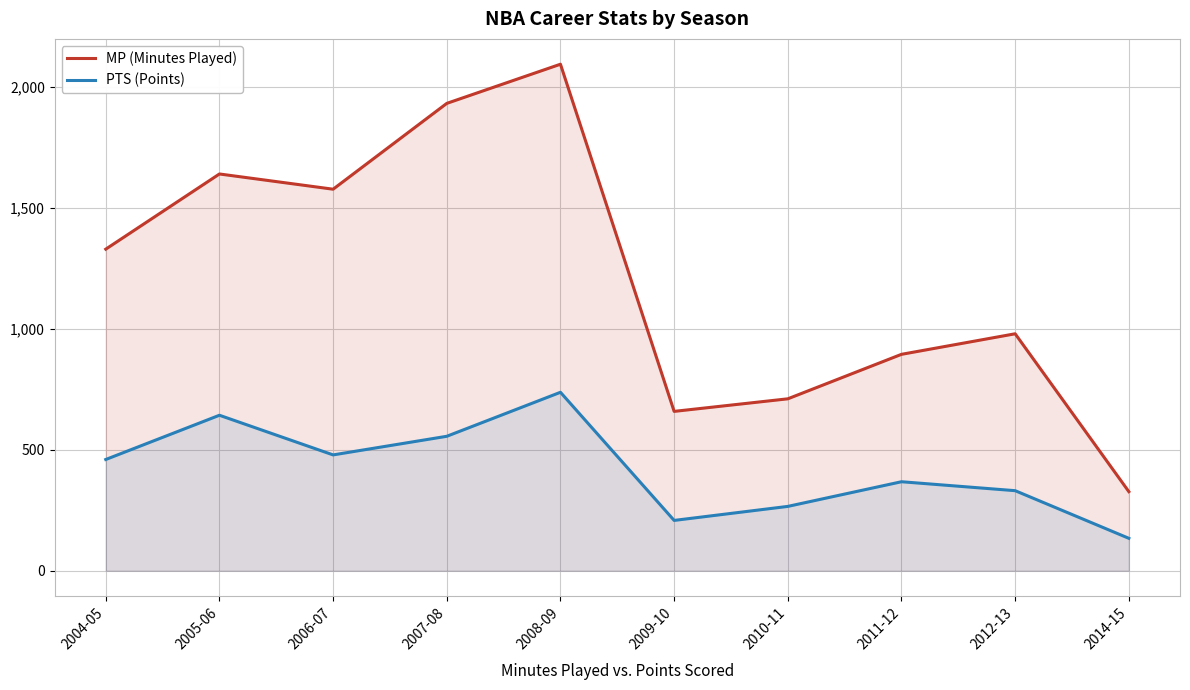

Where does the PTS (Points) series first go above 460?

2005-06